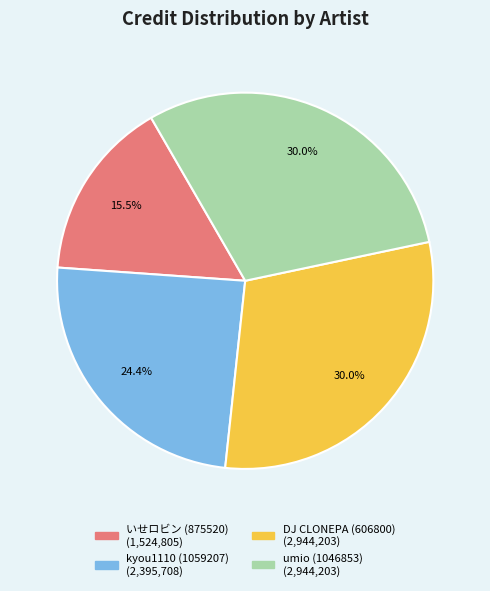

What portion of the pie excludes umio (1046853)?

70.0%